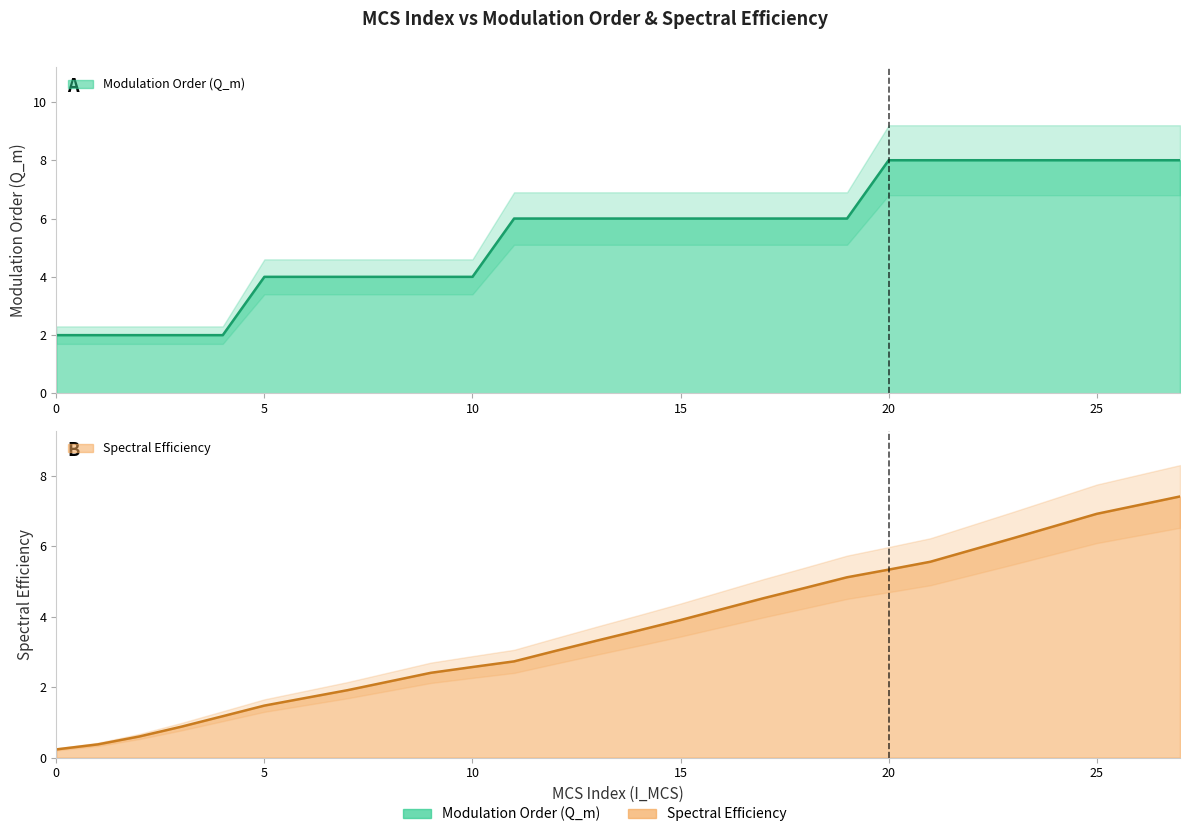

Does the chart have visible grid lines?

No